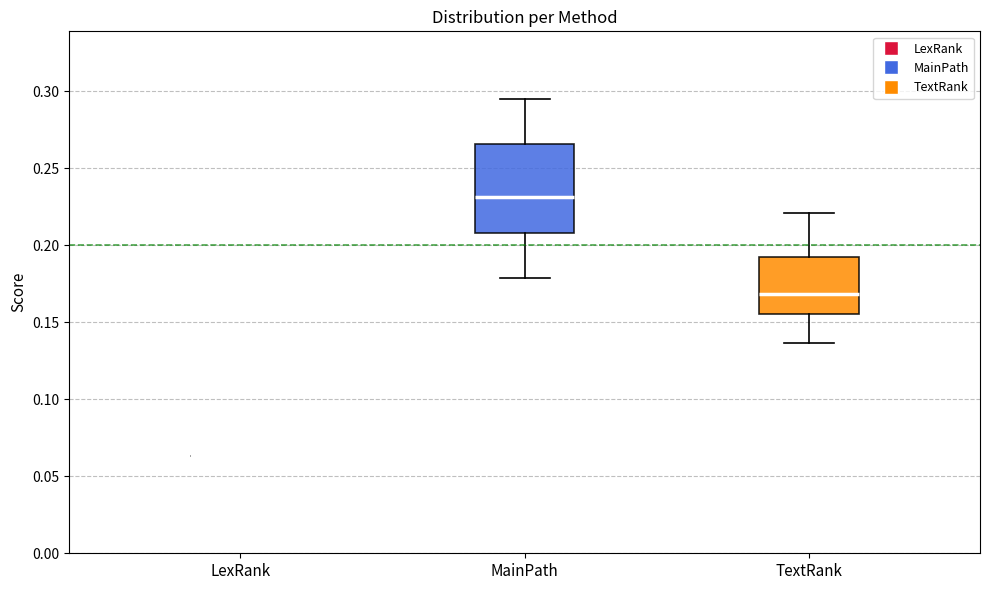

Reading left to right, read every box against the y-axis: the position of its median line, the range the box covers, and the ends of its whiskers. The values are not printed on the chart, so give them approximately, as read against the axis.

LexRank: box collapsed to a line at 0.065, whiskers 0.065 to 0.065
MainPath: median 0.230, box 0.210 to 0.265, whiskers 0.180 to 0.295
TextRank: median 0.170, box 0.155 to 0.190, whiskers 0.135 to 0.220